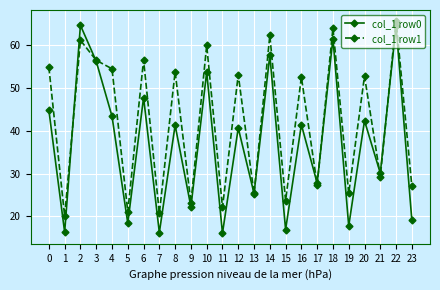

True or false: col_1 row0 and col_1 row1 cross at least once.

True